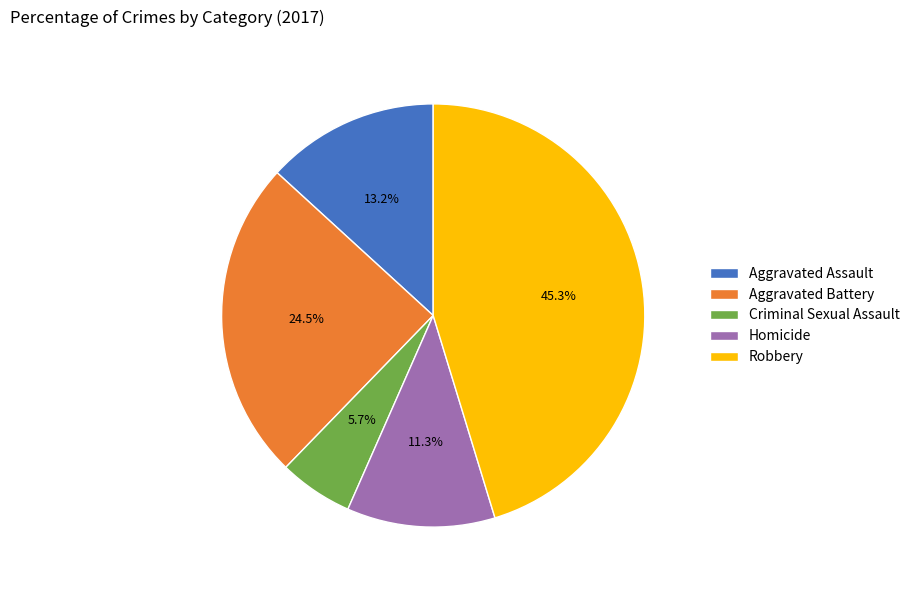

Does any single category account for the majority?

No